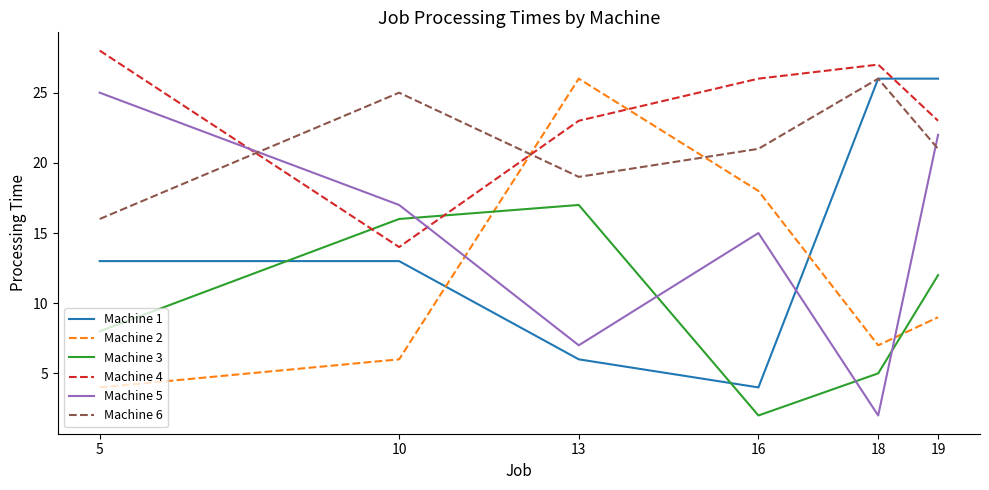

What is the smallest value displayed?

2